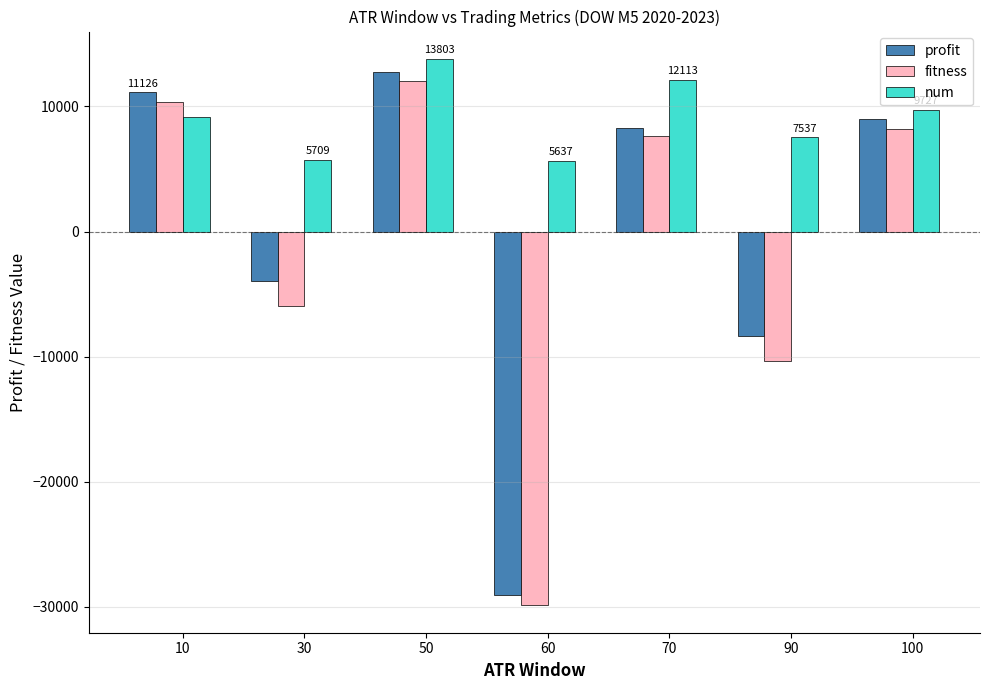

At which label does profit first exceed 8304?

10